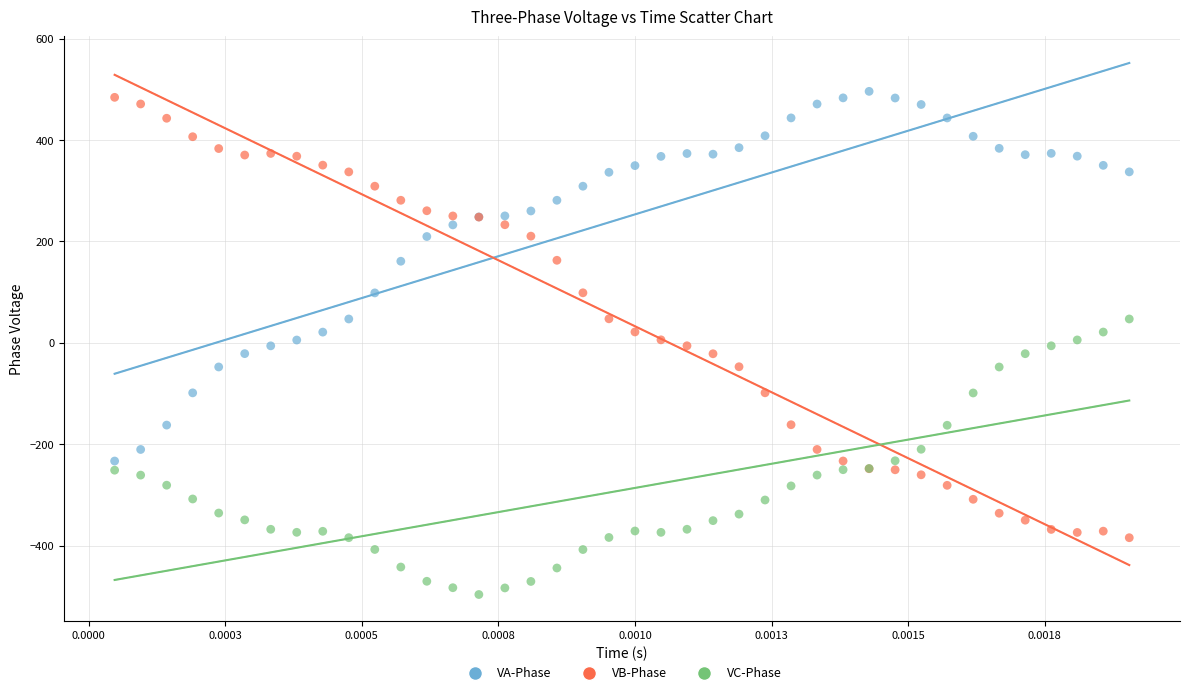

Which series has the widest spread of Y values?

VB-Phase